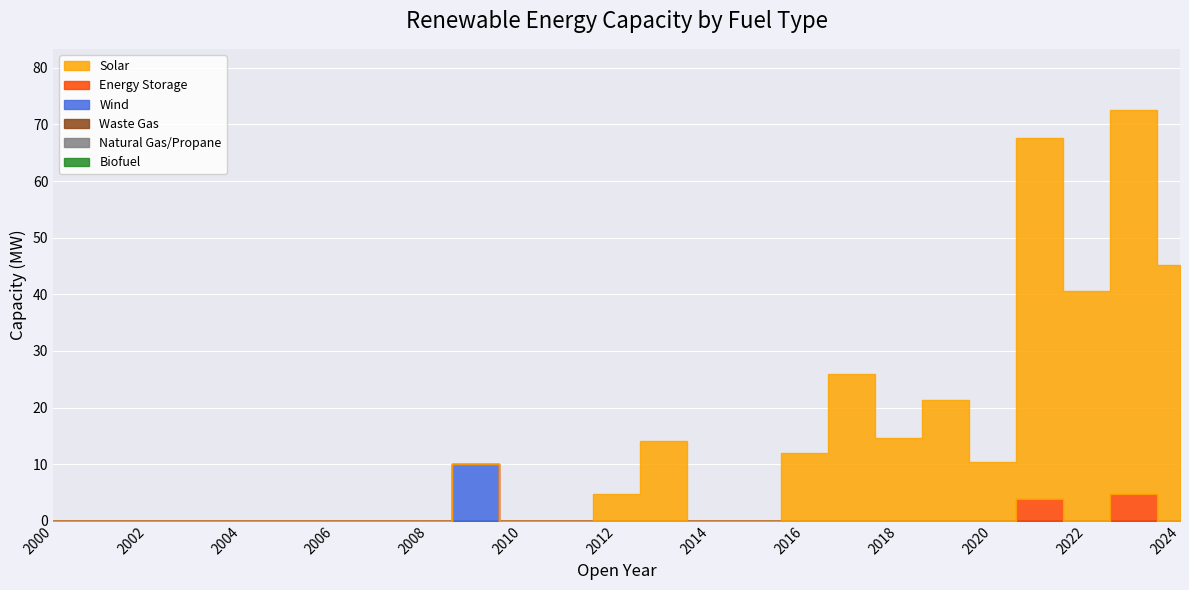

At which label is Solar closest to 33?

2017